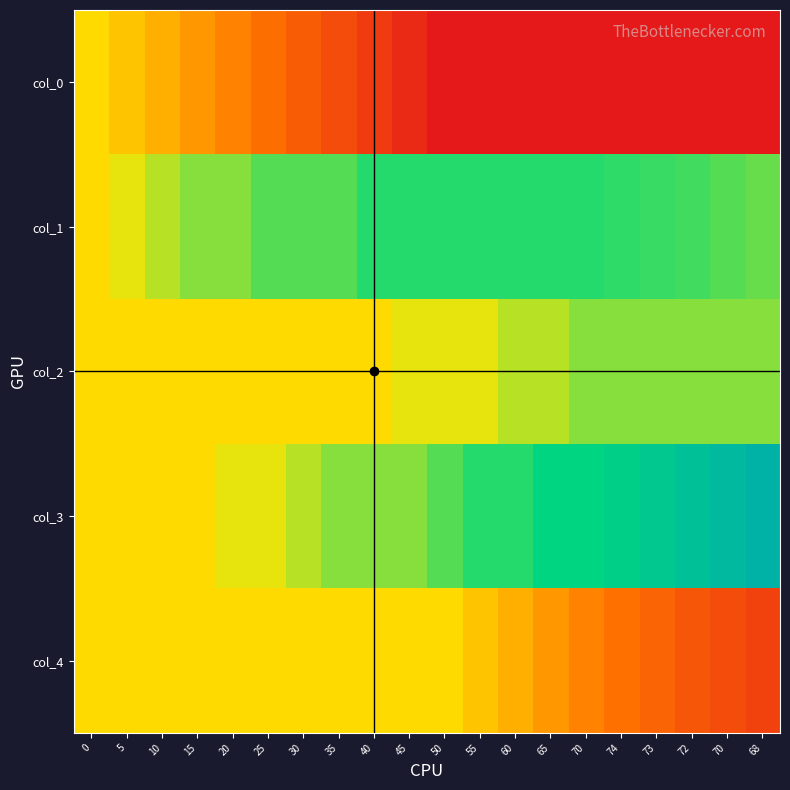

At how many categories does at least one series exceed 57?

18